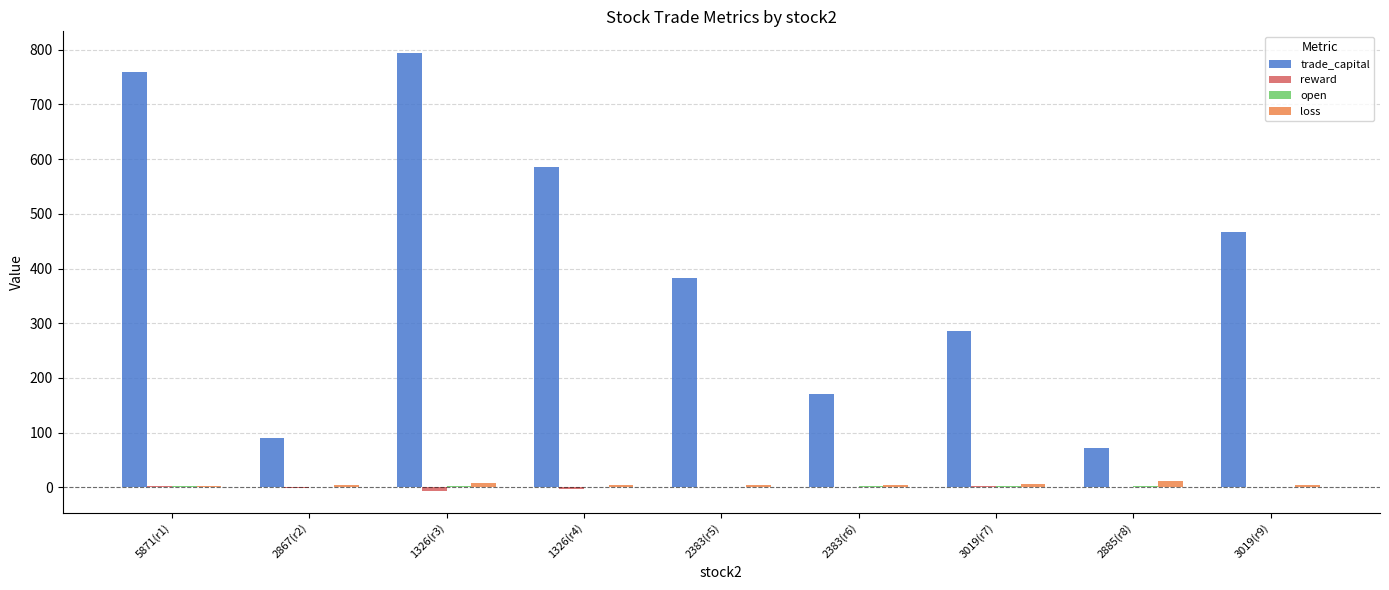

What is the sum of all loss values?

48.8